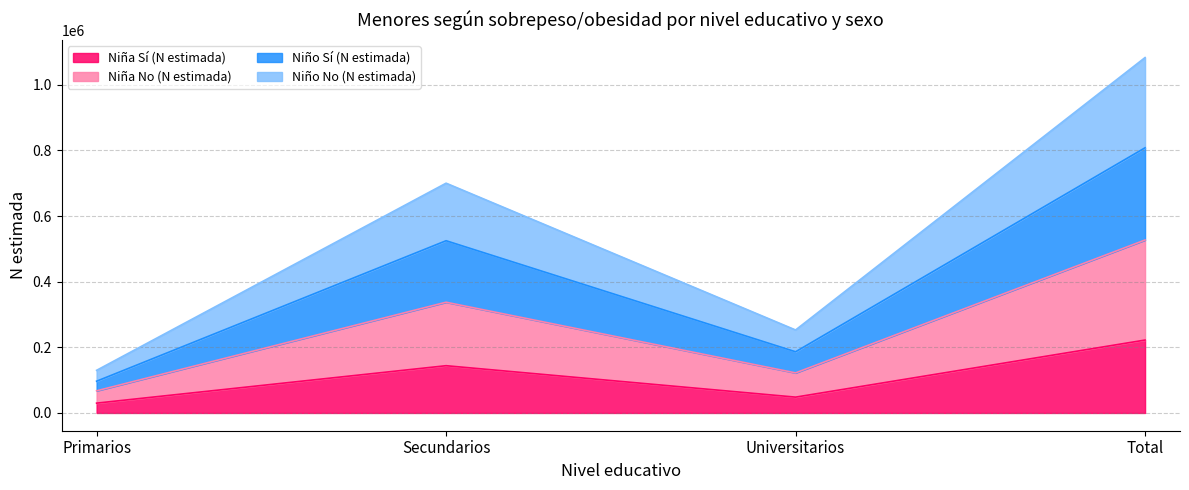

What are all the series names shown in the legend?

Niña Sí (N estimada), Niña No (N estimada), Niño Sí (N estimada), Niño No (N estimada)